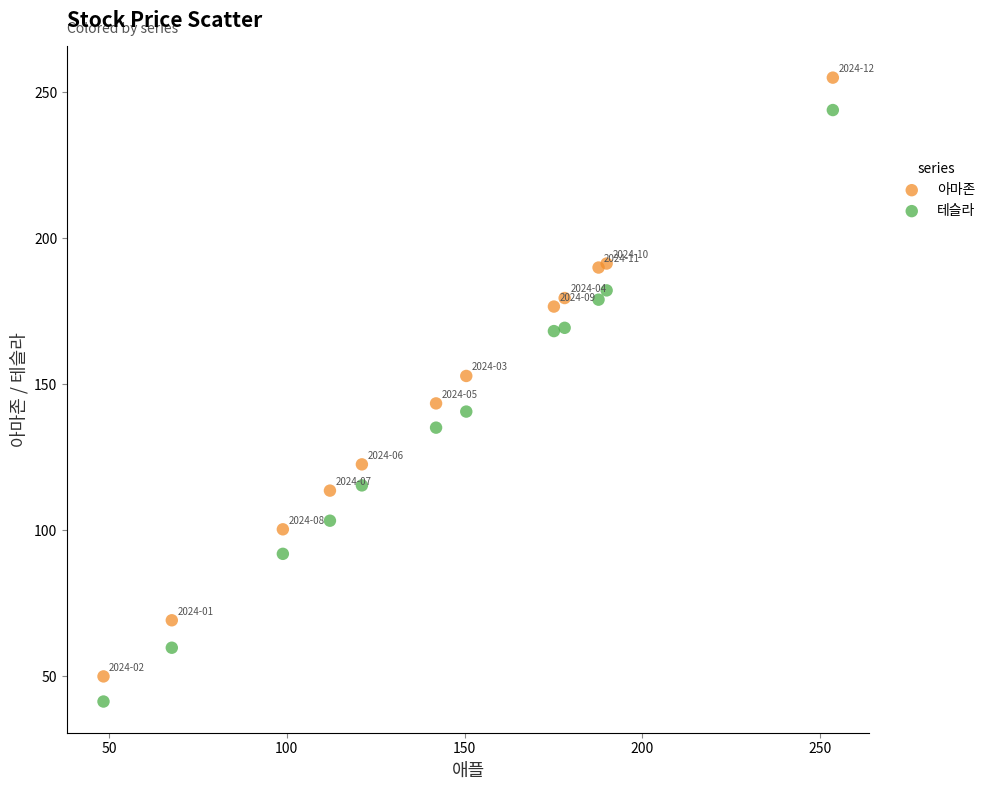

What is the X range (max minus min) for the scatter plot?

205.2